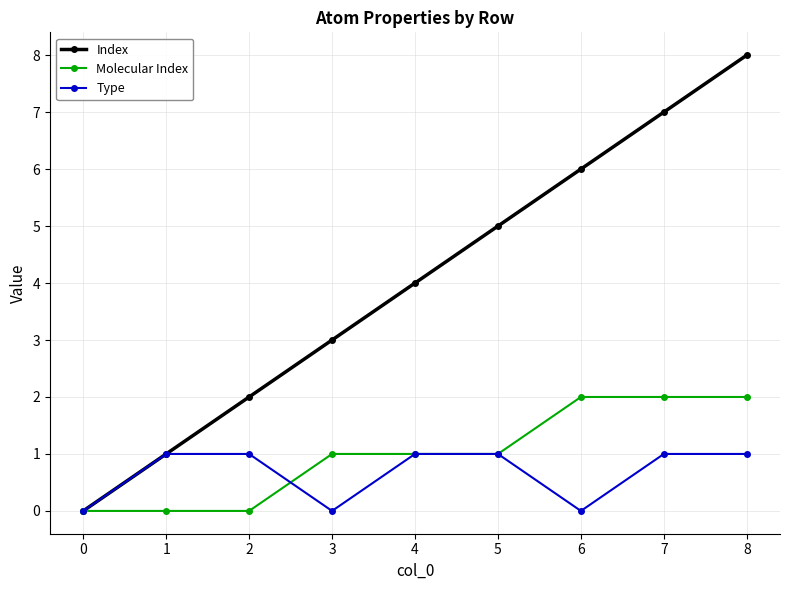

Reading left to right, what are all the values shown in this chart?

Index: 0	1	2	3	4	5	6	7	8
Molecular Index: 0	0	0	1	1	1	2	2	2
Type: 0	1	1	0	1	1	0	1	1